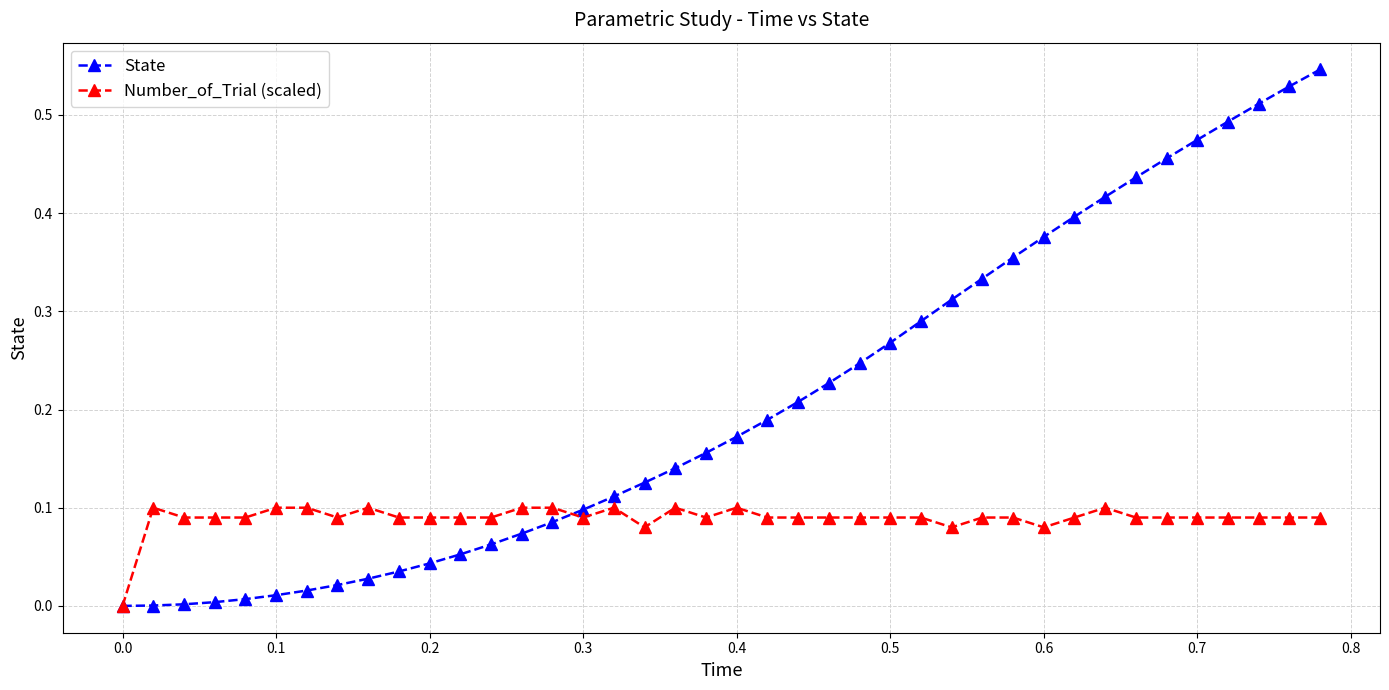

Which series has the largest range (max minus min)?

State